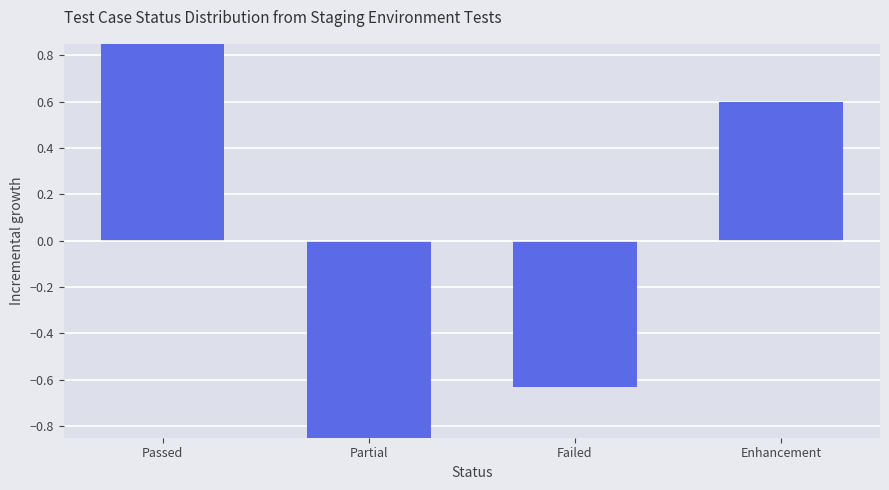

What position from the left is Passed?

1